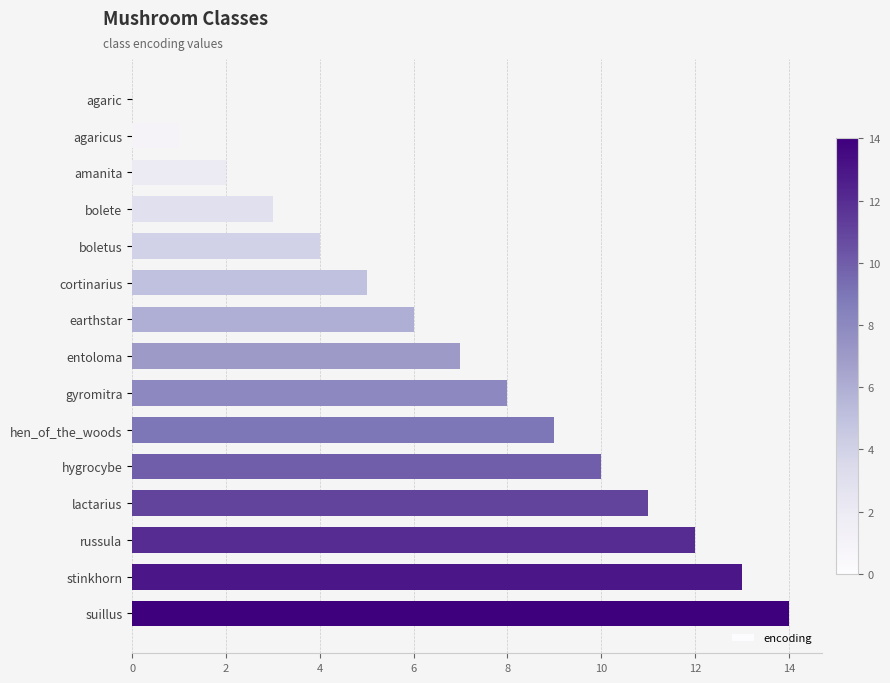

Which has a higher value, earthstar or gyromitra?

gyromitra